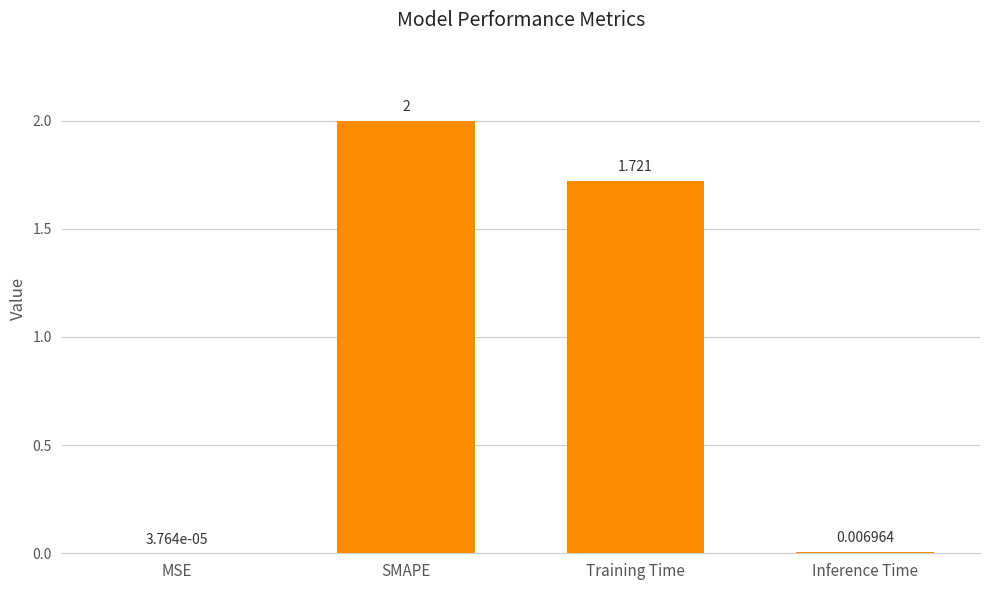

At which label is the value closest to 1?

Training Time